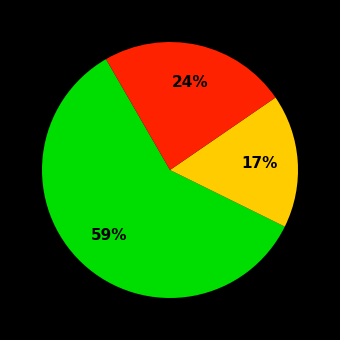

To the nearest percent, what is the average slice percentage?

33%